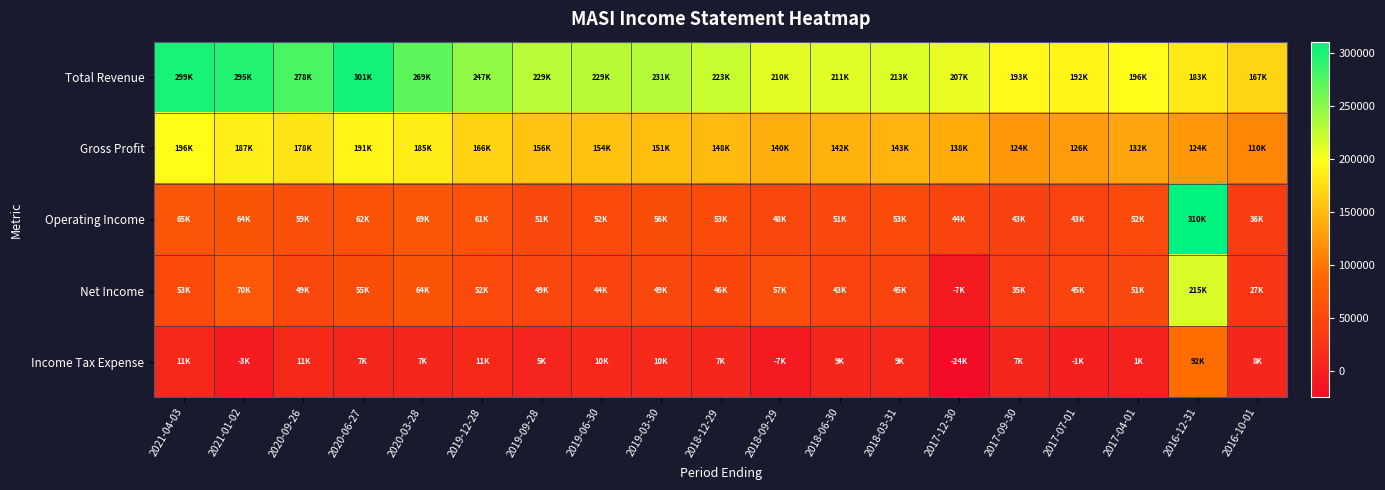

What is the difference between the highest and lowest values at 2021-04-03?

287500